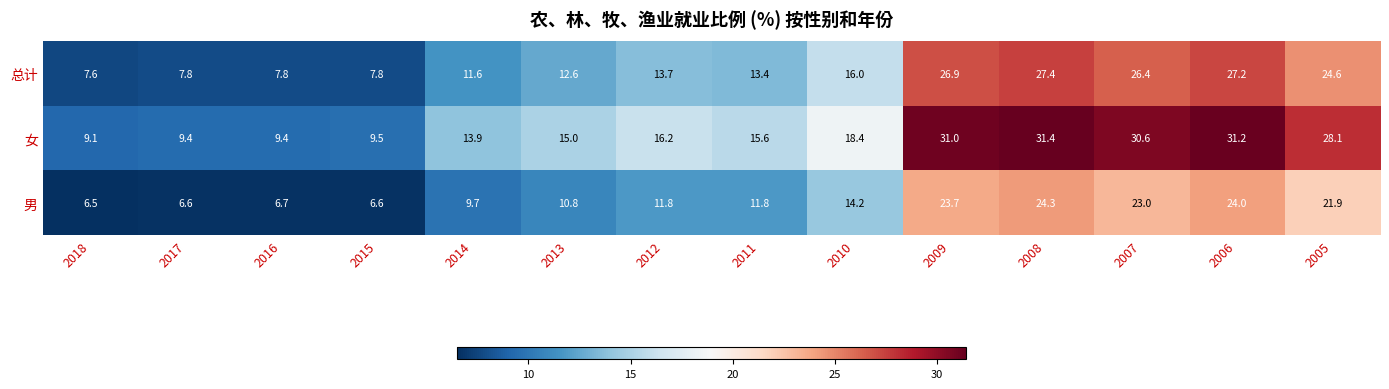

Which category has the highest value in the 女 series?

2008